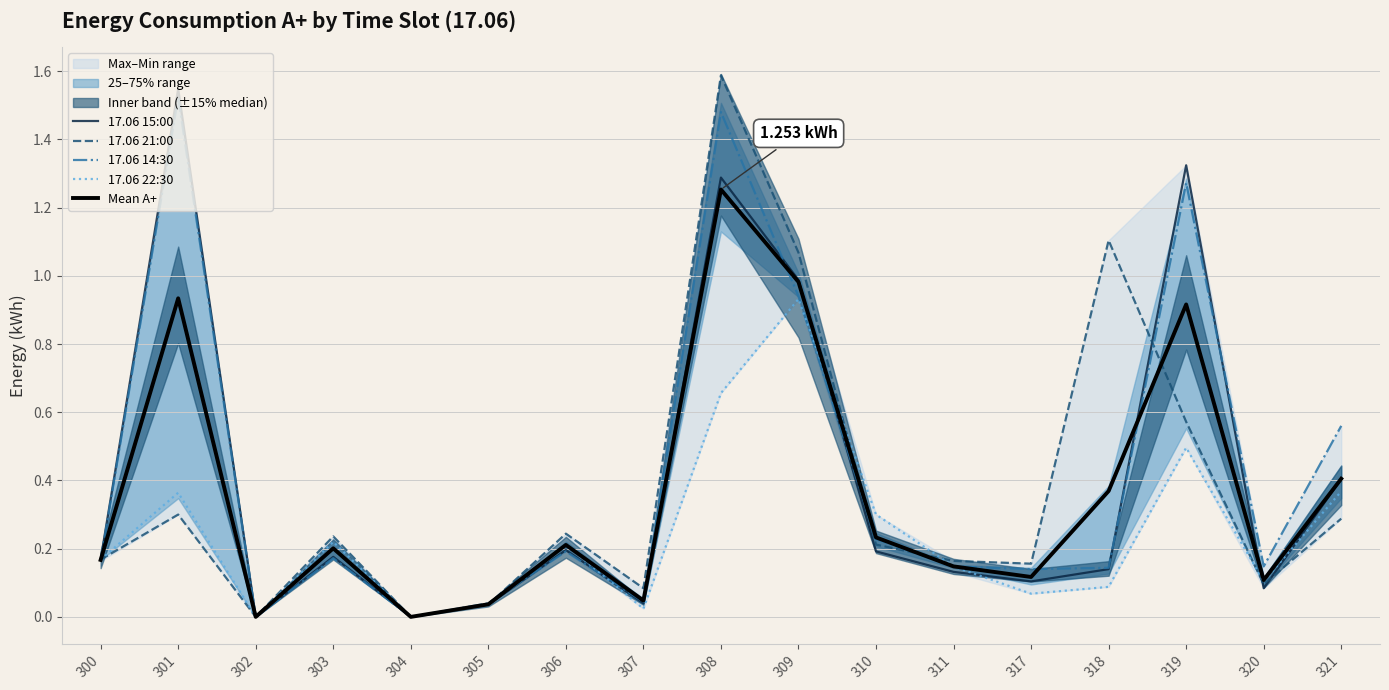

True or false: 17.06 14:30 and 17.06 22:30 intersect in this chart.

True